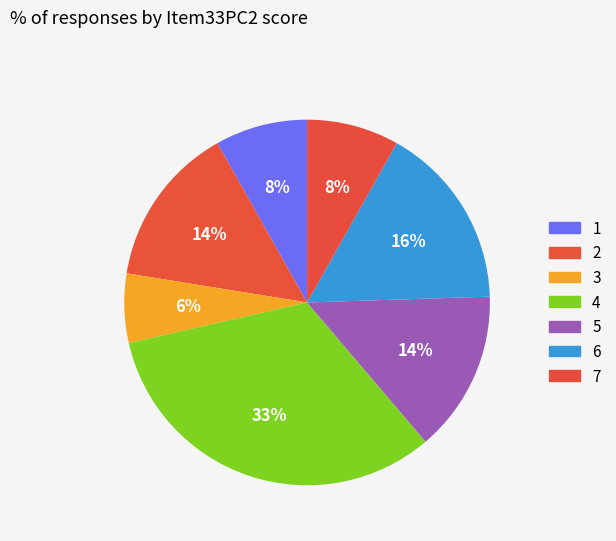

Which category has the smallest portion of the pie?

3